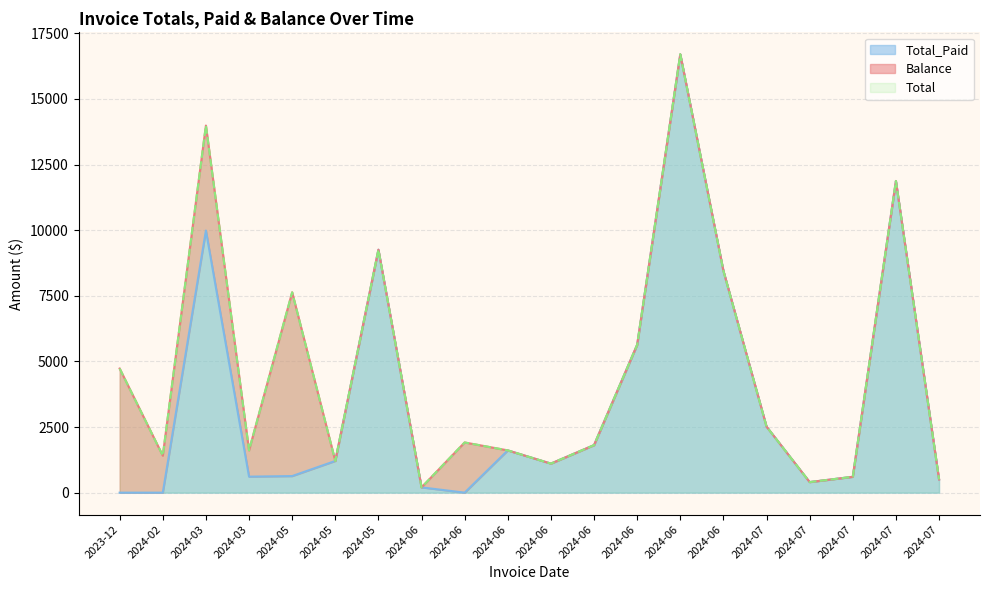

What value does the Total series have at 2024-07?

11871.2